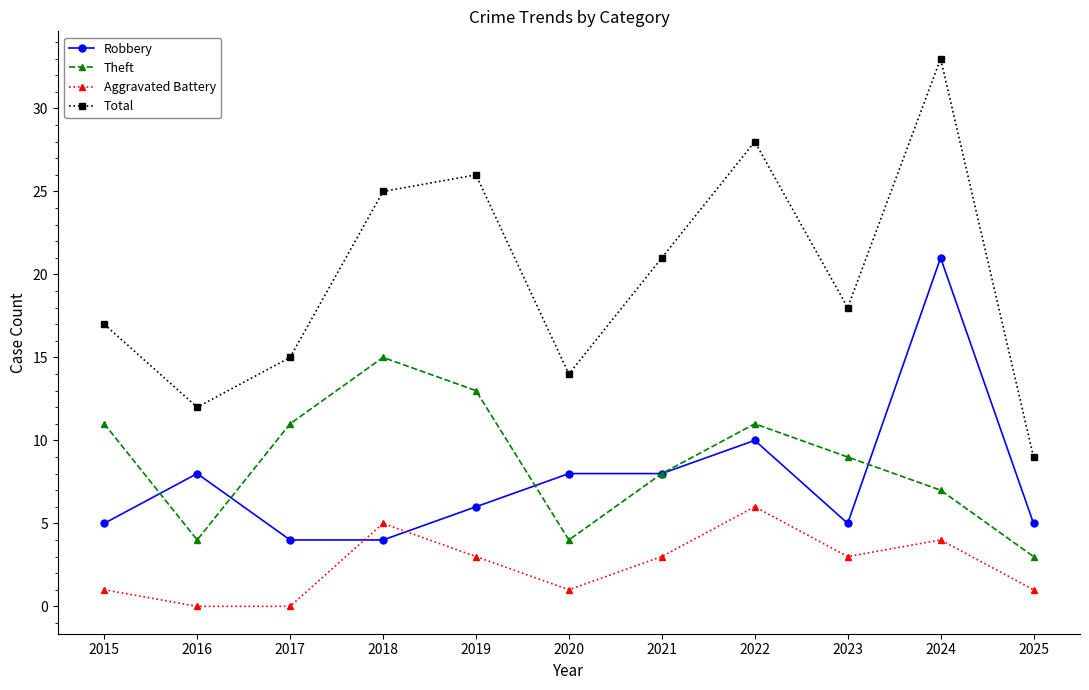

Reading left to right, list all the values displayed in this chart.

Robbery: 2015=5	2016=8	2017=4	2018=4	2019=6	2020=8	2021=8	2022=10	2023=5	2024=21	2025=5
Theft: 2015=11	2016=4	2017=11	2018=15	2019=13	2020=4	2021=8	2022=11	2023=9	2024=7	2025=3
Aggravated Battery: 2015=1	2016=0	2017=0	2018=5	2019=3	2020=1	2021=3	2022=6	2023=3	2024=4	2025=1
Total: 2015=17	2016=12	2017=15	2018=25	2019=26	2020=14	2021=21	2022=28	2023=18	2024=33	2025=9